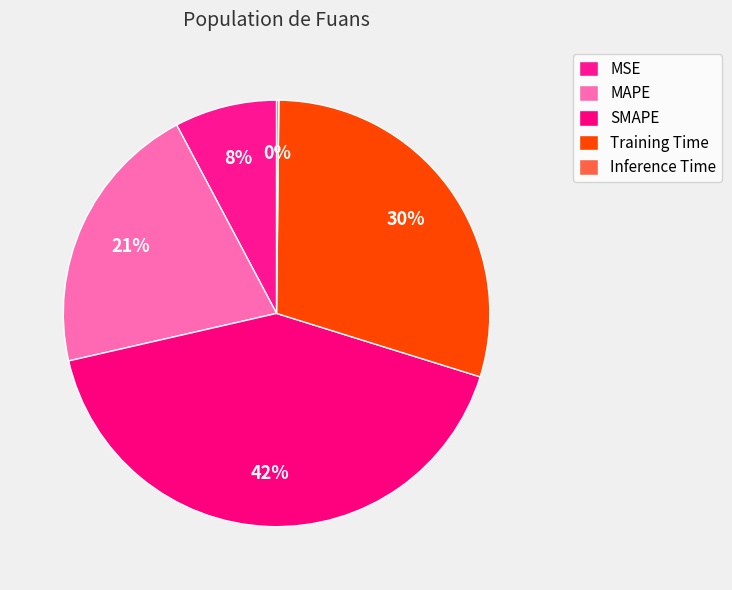

Which has a higher value, MSE or SMAPE?

SMAPE